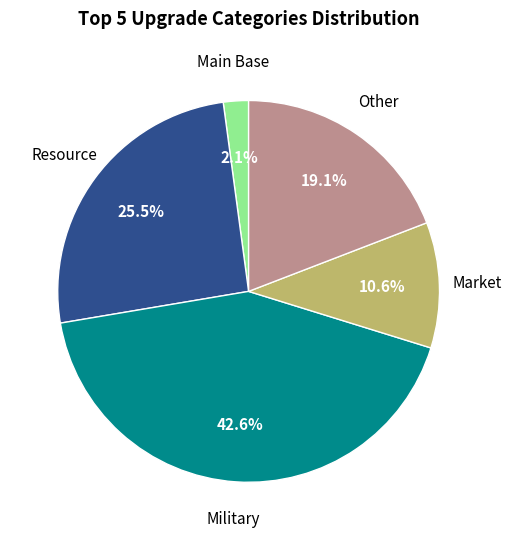

Which slice is the largest?

Military